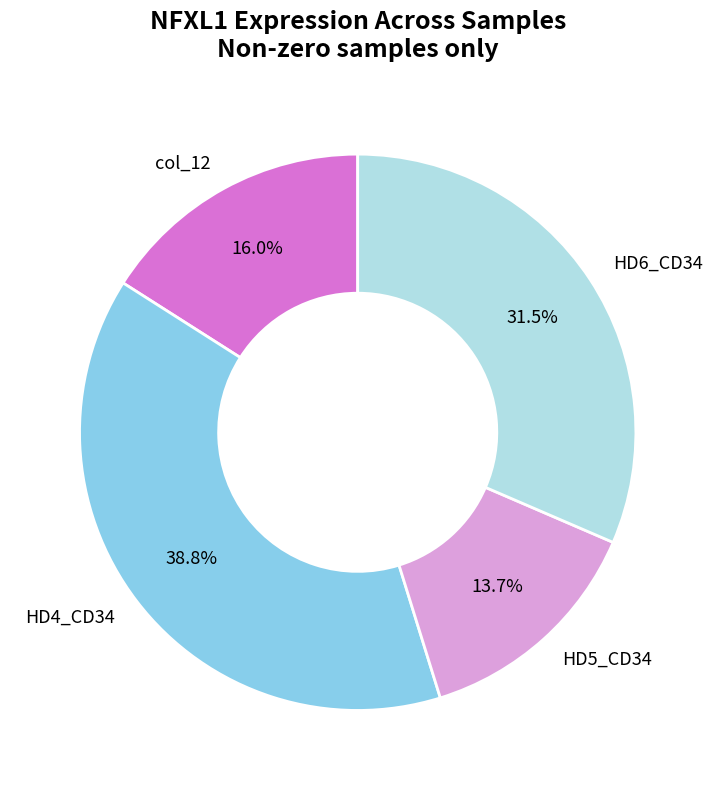

To the nearest percent, what percentage of the pie is col_12?

16%